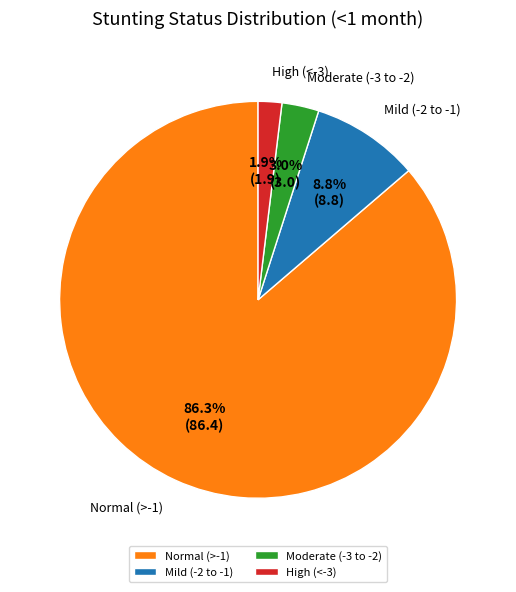

Do Normal (>-1) and Mild (-2 to -1) together represent more than half of the pie?

Yes